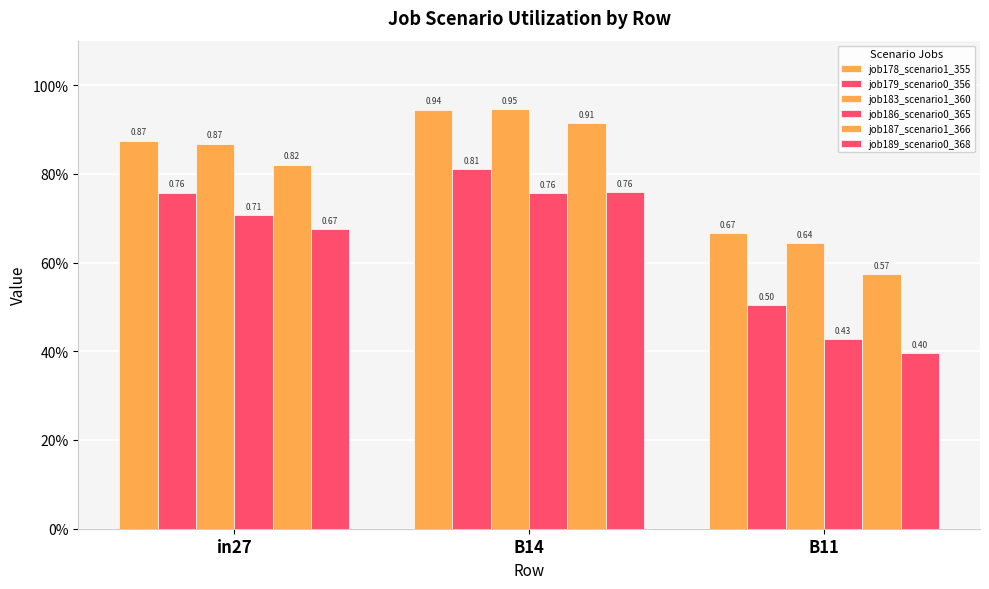

At which category is the sum across all series the highest?

B14